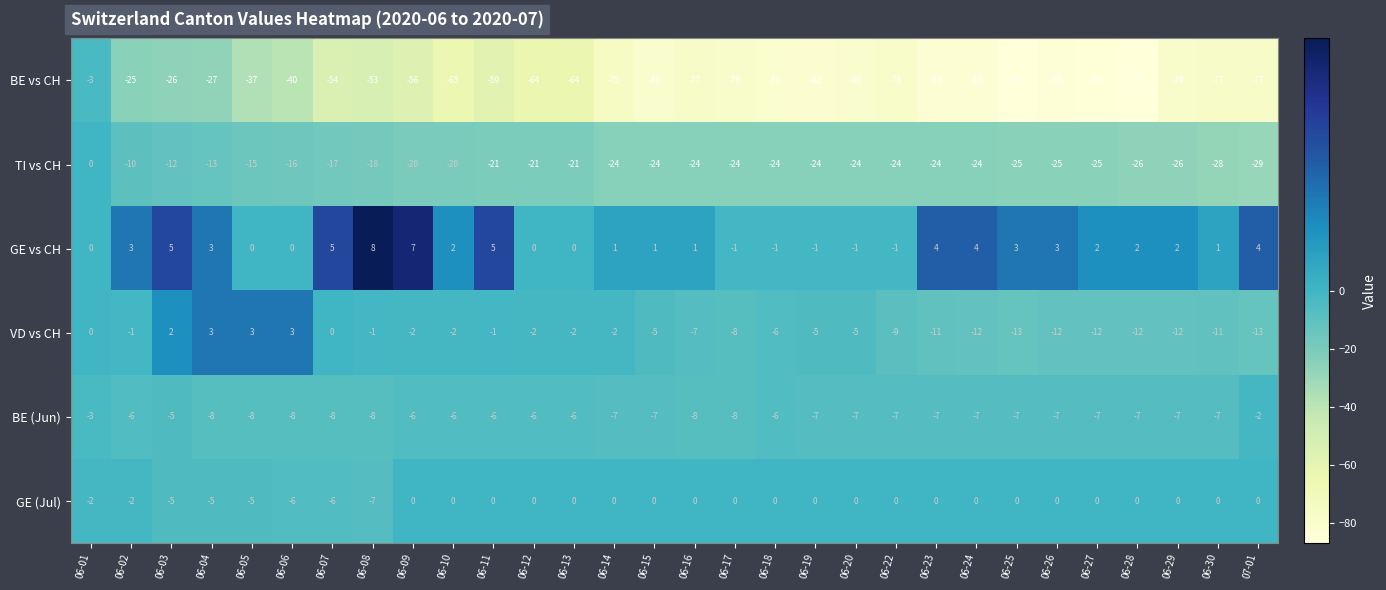

At which category is the sum across all series the highest?

06-01